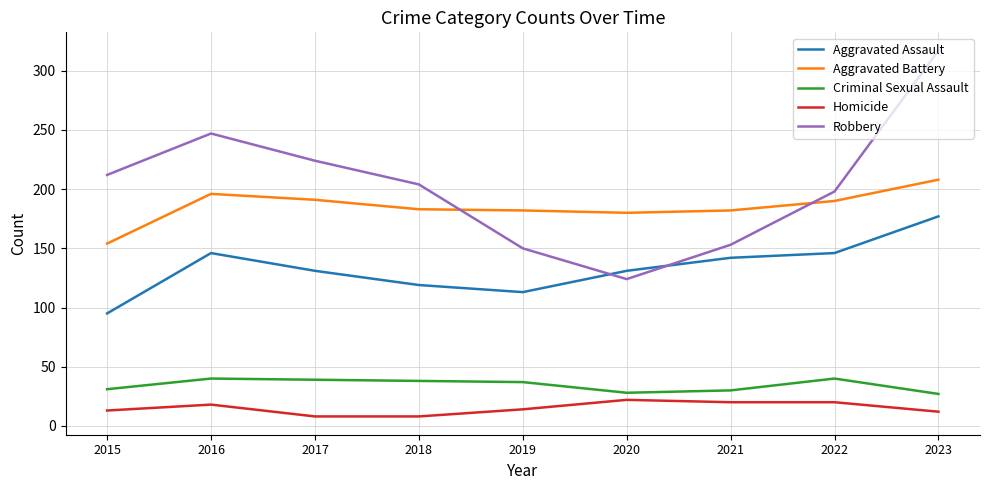

What are all the series names shown in the legend?

Aggravated Assault, Aggravated Battery, Criminal Sexual Assault, Homicide, Robbery